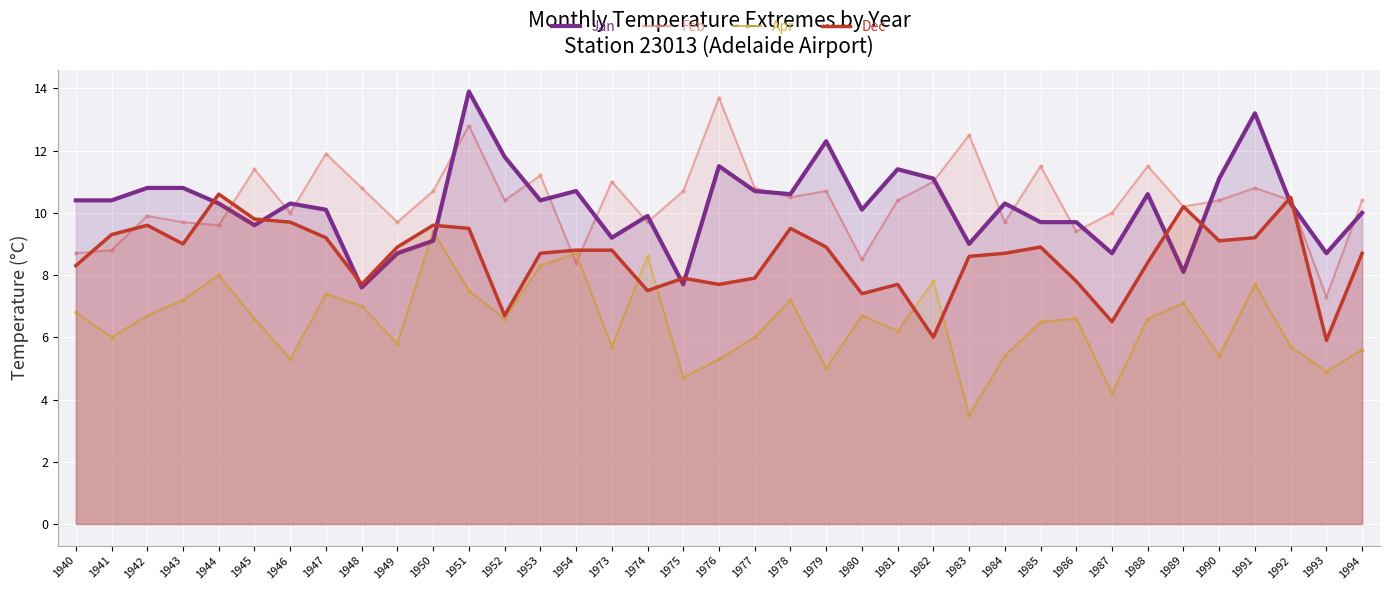

At which category does Feb reach its first local peak?

1942